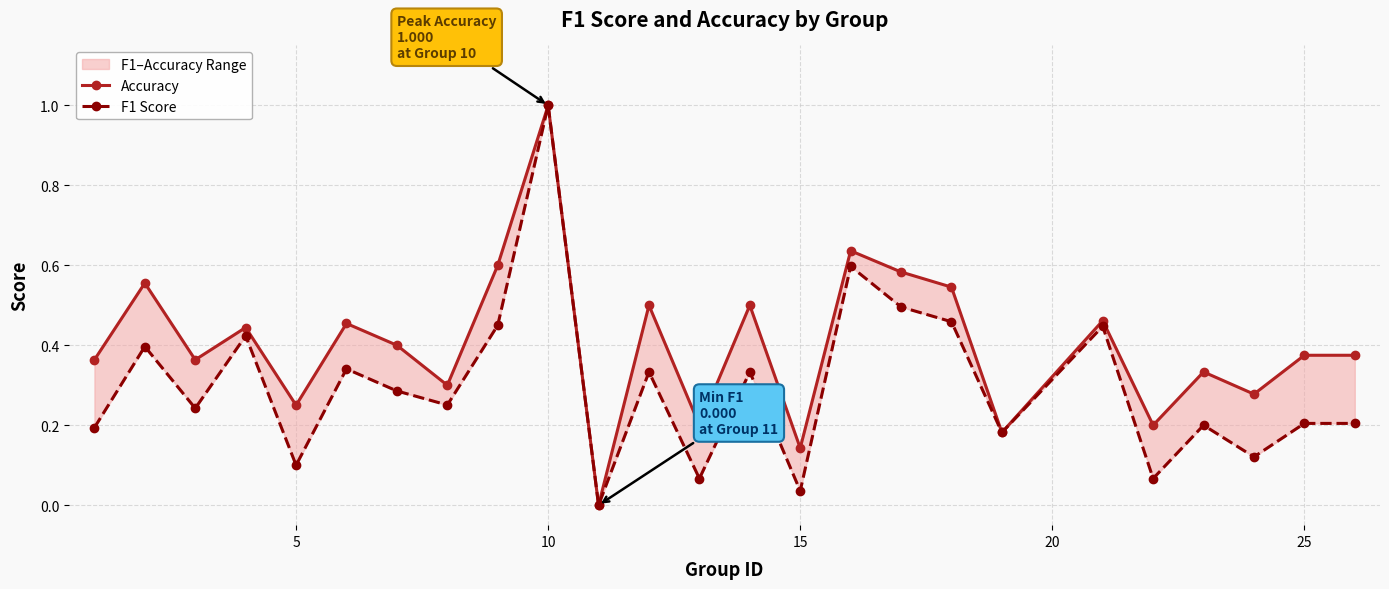

What is the maximum value for Accuracy?

1.0